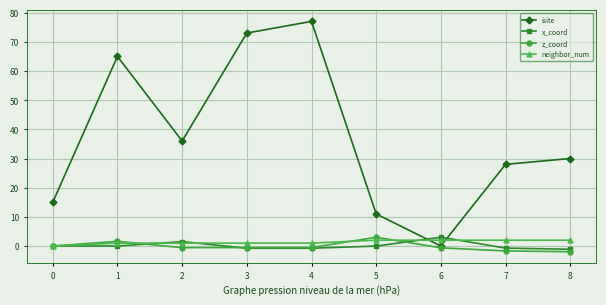

After their last crossing, which series has the higher values: isite or neighbor_num?

isite